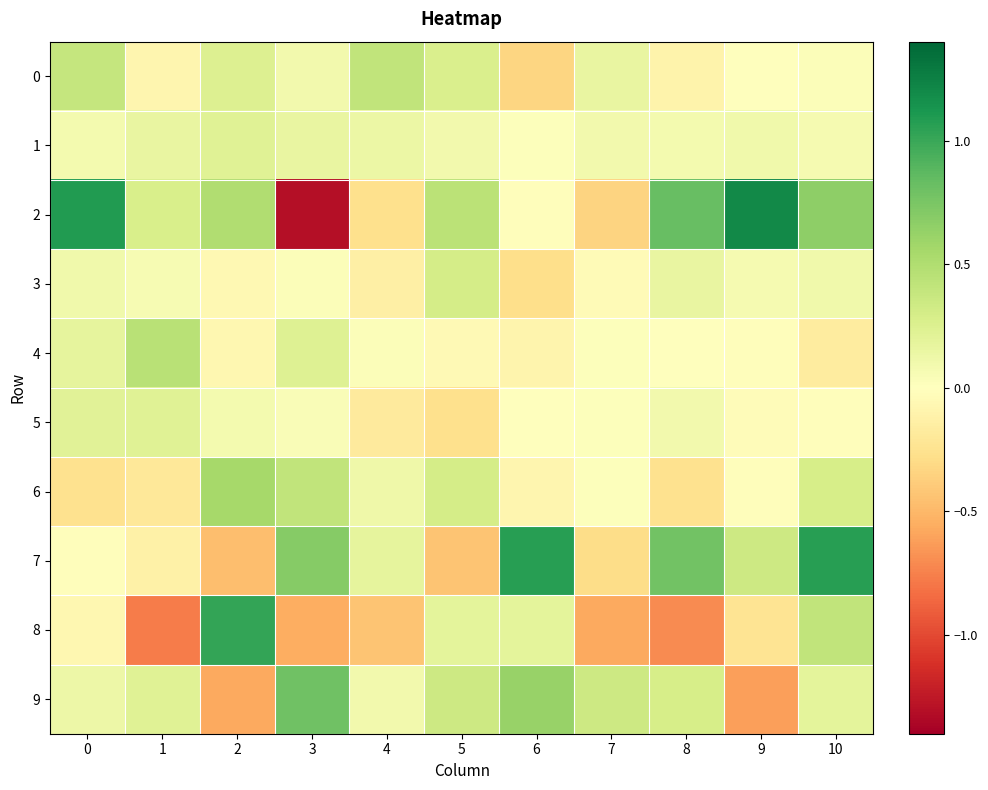

Reading left to right, list all the values displayed in this chart.

0: 0=0.4	1=-0.1	2=0.2	3=0.1	4=0.4	5=0.3	6=-0.3	7=0.2	8=-0.1	9=0.0	10=0.0
1: 0=0.1	1=0.2	2=0.2	3=0.2	4=0.1	5=0.1	6=0.0	7=0.1	8=0.1	9=0.1	10=0.1
2: 0=1.1	1=0.3	2=0.5	3=-1.3	4=-0.3	5=0.4	6=-0.0	7=-0.3	8=0.8	9=1.2	10=0.7
3: 0=0.1	1=0.1	2=-0.1	3=0.0	4=-0.1	5=0.3	6=-0.3	7=-0.0	8=0.2	9=0.1	10=0.1
4: 0=0.2	1=0.4	2=-0.1	3=0.2	4=0.0	5=-0.0	6=-0.1	7=0.0	8=-0.0	9=-0.0	10=-0.2
5: 0=0.2	1=0.2	2=0.1	3=0.0	4=-0.2	5=-0.3	6=0.0	7=0.0	8=0.1	9=-0.0	10=-0.0
6: 0=-0.3	1=-0.2	2=0.6	3=0.4	4=0.1	5=0.3	6=-0.1	7=0.0	8=-0.3	9=-0.0	10=0.3
7: 0=-0.0	1=-0.1	2=-0.5	3=0.7	4=0.2	5=-0.4	6=1.1	7=-0.3	8=0.8	9=0.3	10=1.1
8: 0=-0.1	1=-0.8	2=1.0	3=-0.6	4=-0.4	5=0.2	6=0.2	7=-0.6	8=-0.7	9=-0.2	10=0.4
9: 0=0.1	1=0.2	2=-0.6	3=0.8	4=0.1	5=0.3	6=0.6	7=0.3	8=0.3	9=-0.6	10=0.2